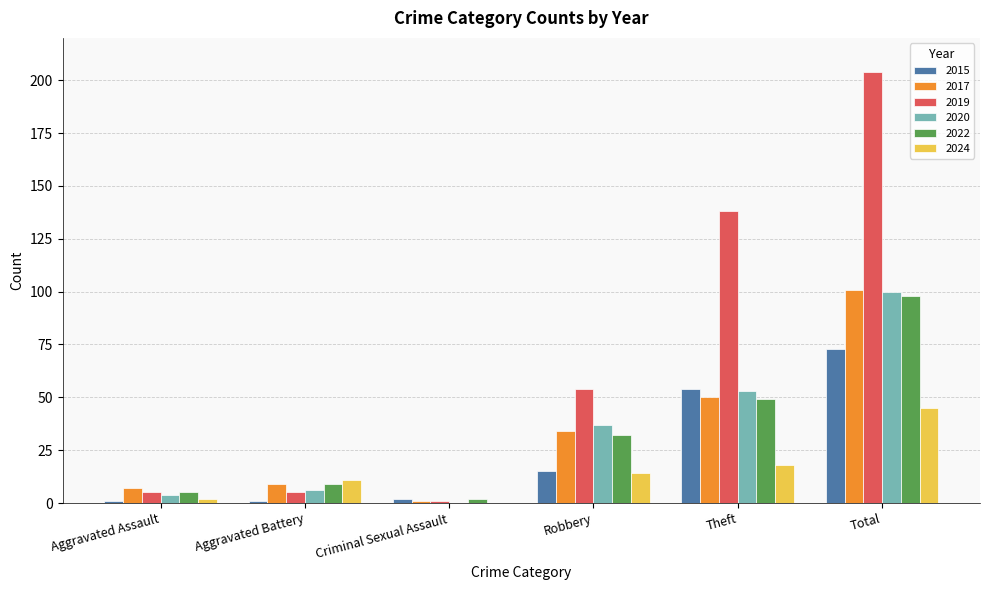

What value does the 2015 series have at Aggravated Assault?

1